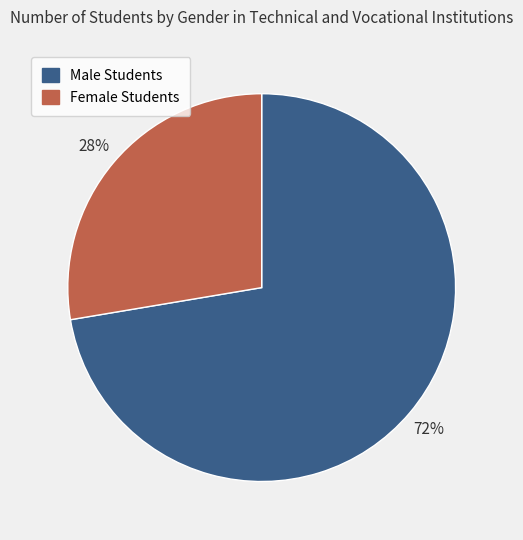

Is it true that Female Students is 28% of the pie?

True